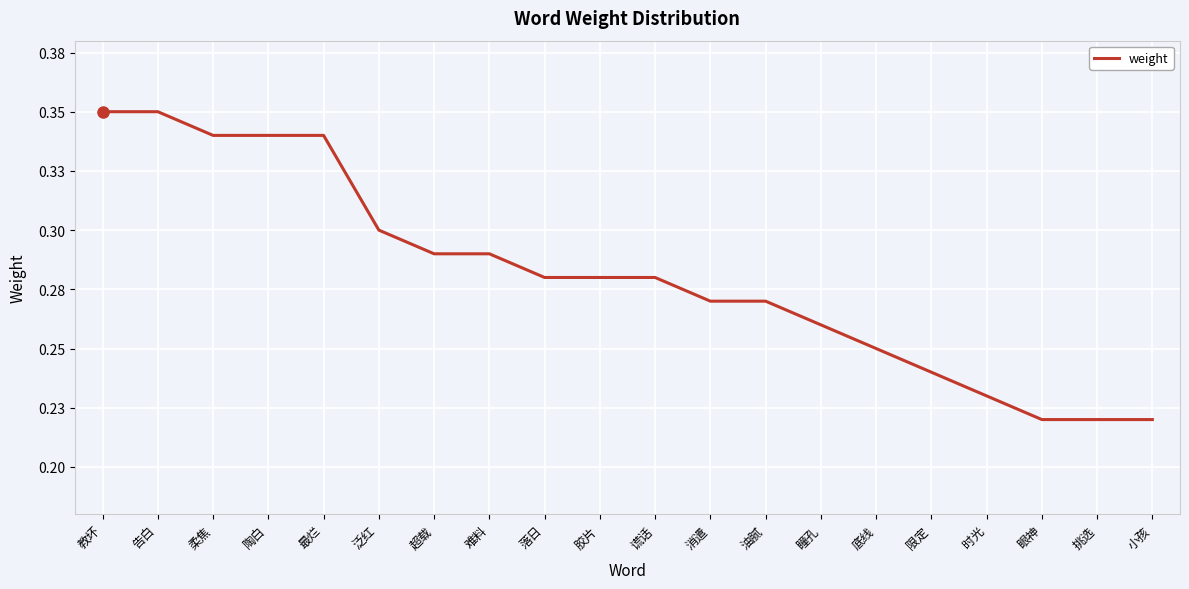

Which category has the highest value across all series?

教坏